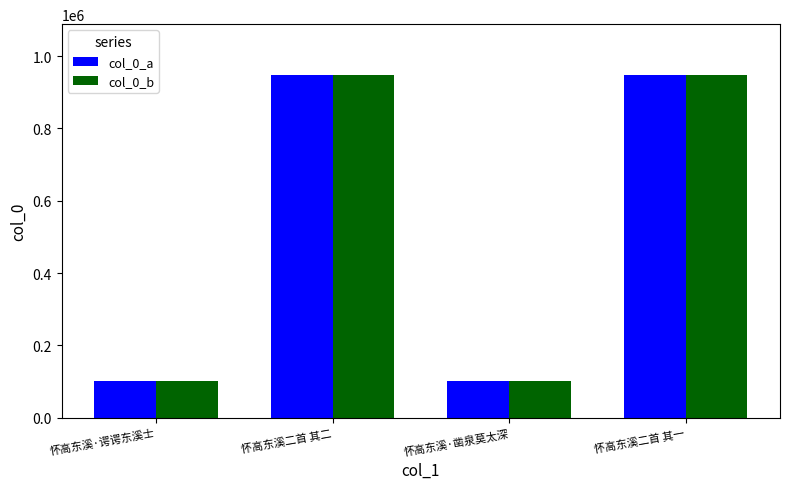

How many groups of bars are there?

4